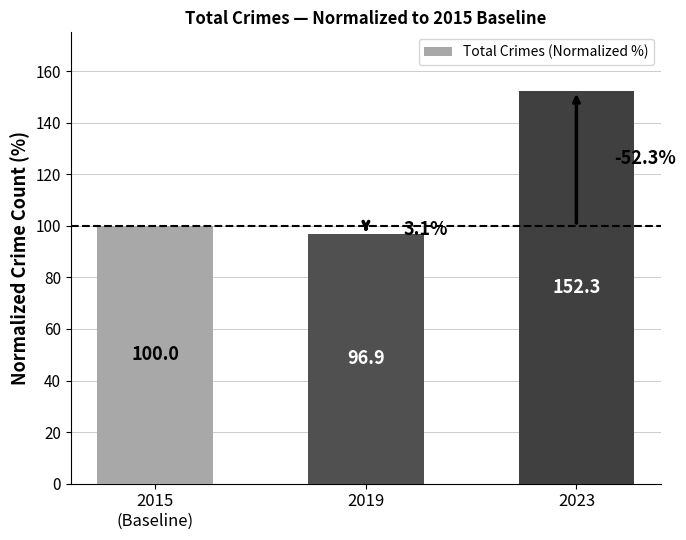

List the labels in order of value, largest first.

2023, 2015
(Baseline), 2019